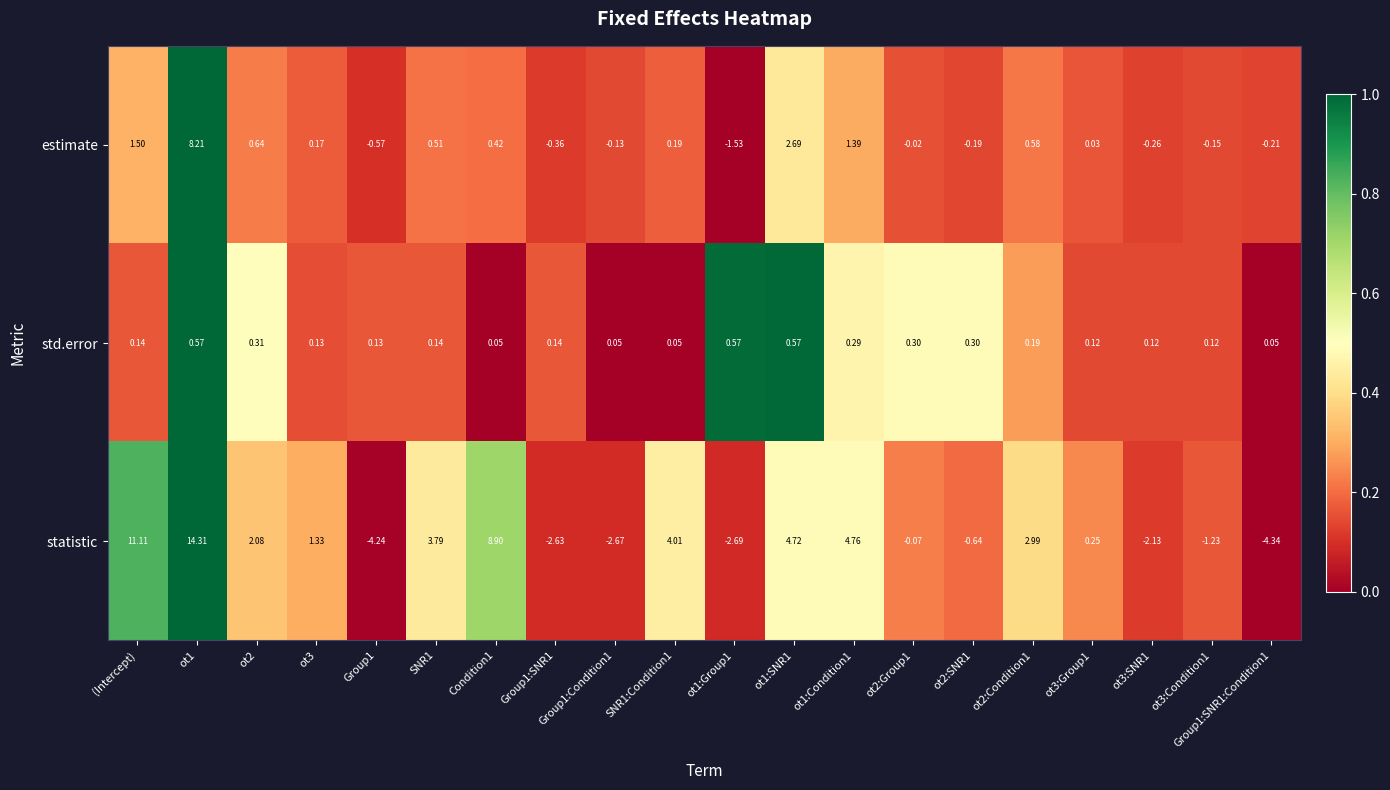

At how many categories does at least one series exceed 0?

20